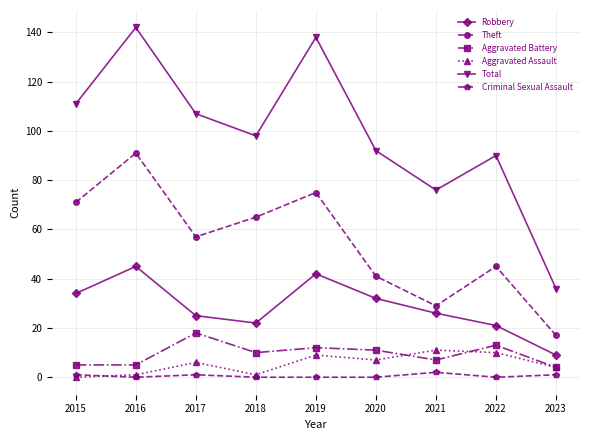

Count the number of data series in this chart.

6